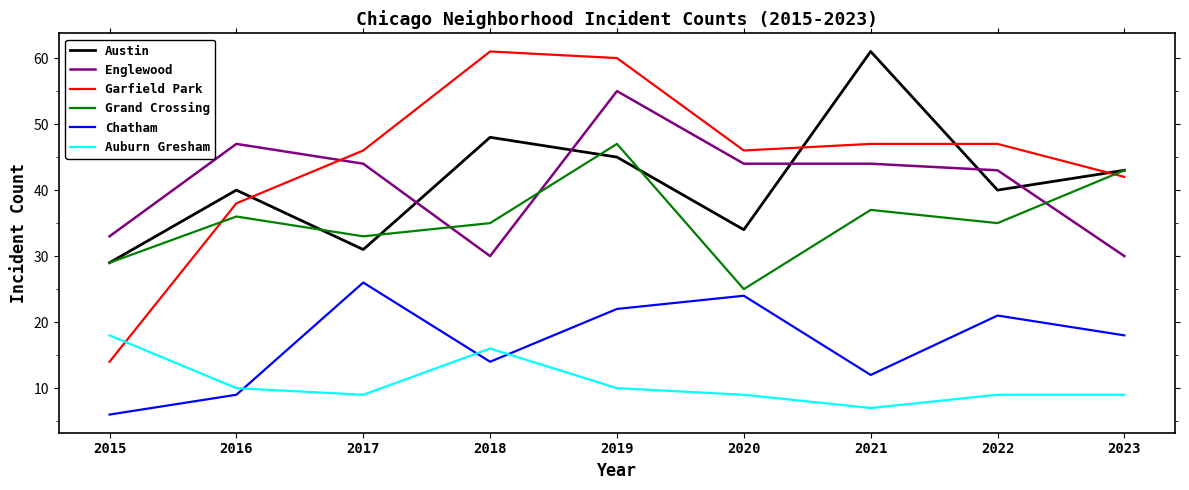

How many times do Austin and Garfield Park cross each other?

4